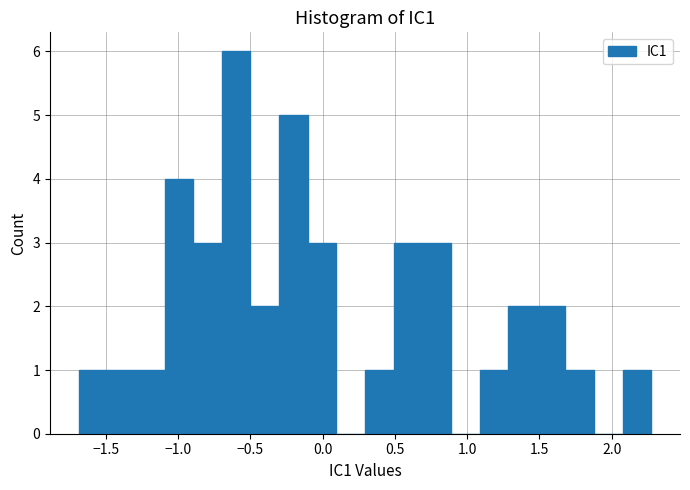

Read against the x-axis, roughly where is the centre of the tallest bar?

-0.60